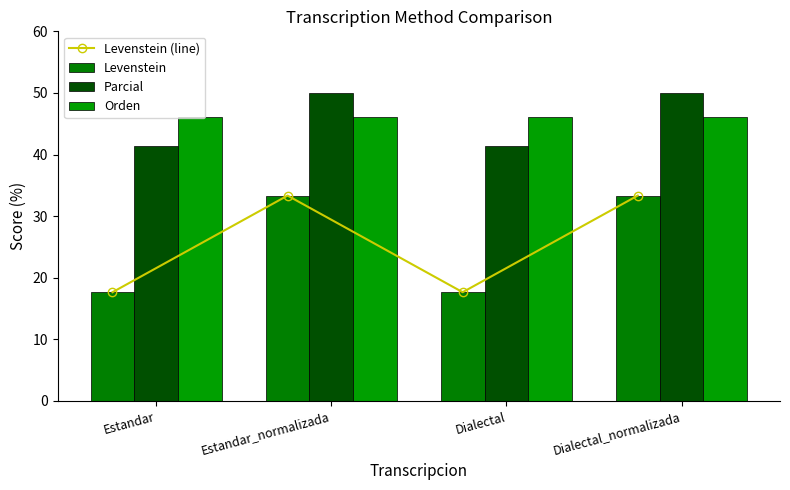

What is the difference between the highest and lowest values at Estandar?

28.5